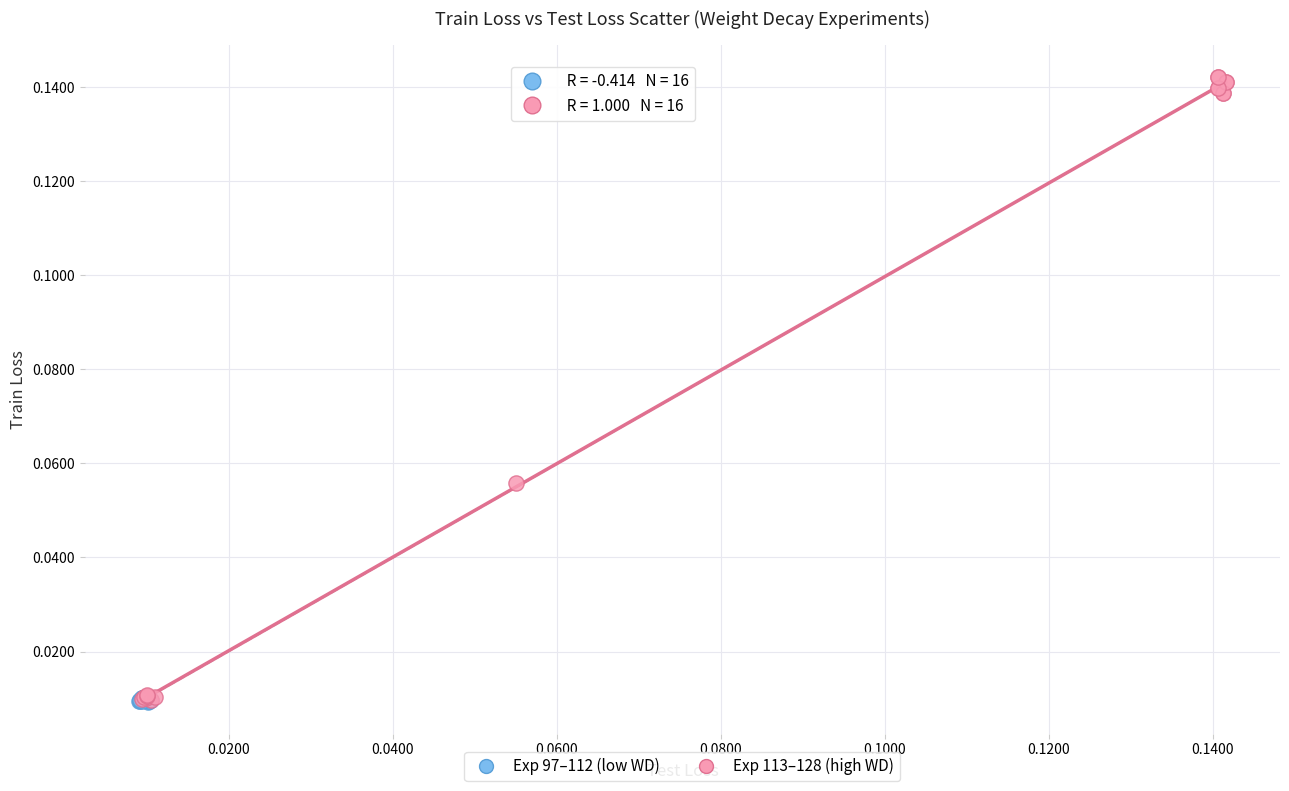

Which series reaches the maximum Y coordinate?

Exp 113–128 (high WD)